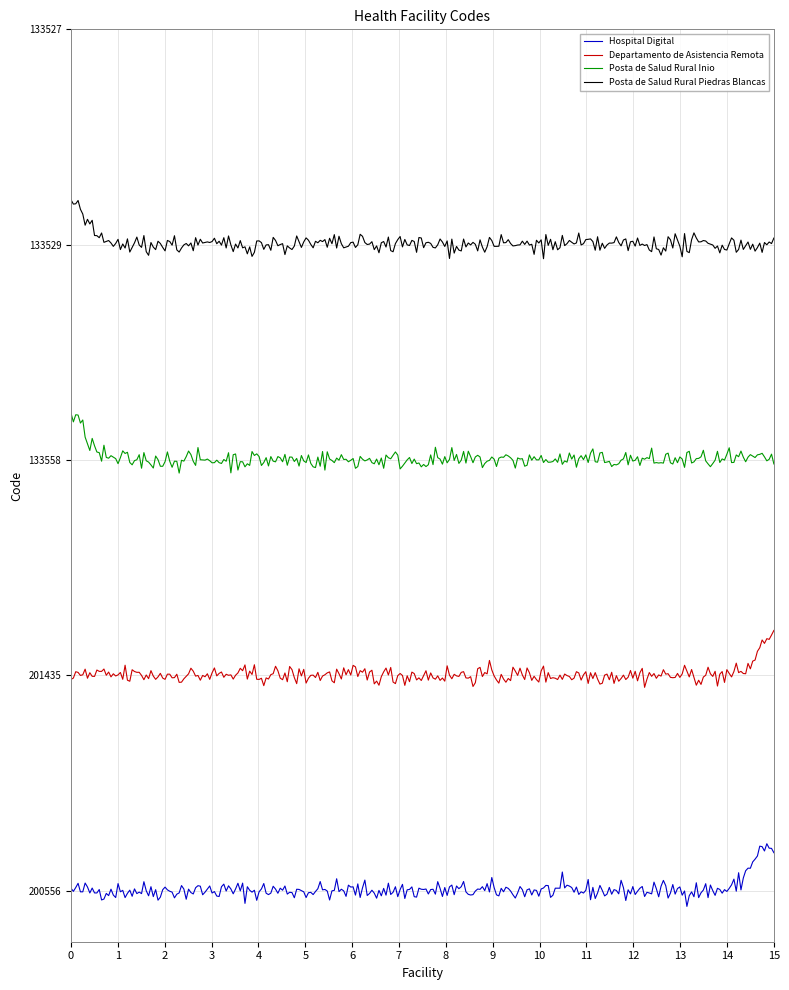

What are all the series names shown in the legend?

Hospital Digital, Departamento de Asistencia Remota, Posta de Salud Rural Inio, Posta de Salud Rural Piedras Blancas